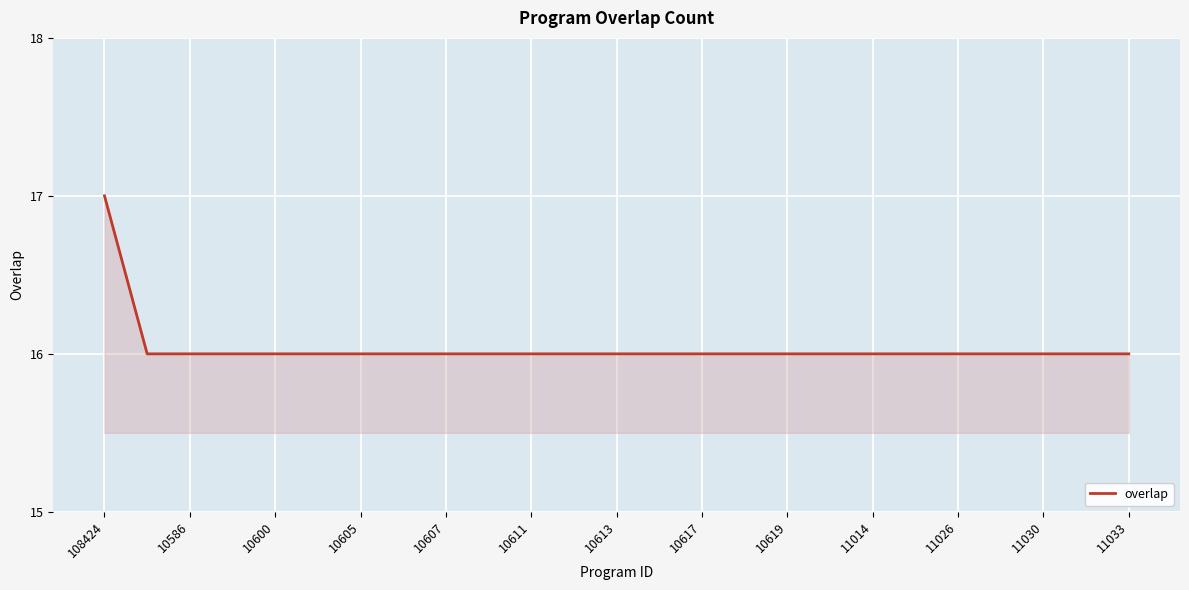

Does the chart have visible grid lines?

Yes